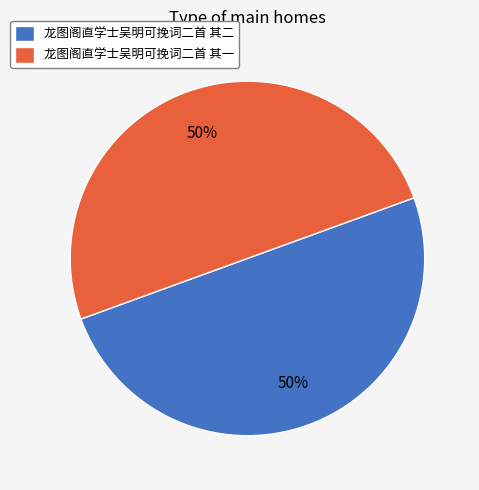

Is it true that 龙图阁直学士吴明可挽词二首 其一 is 61% of the pie?

False